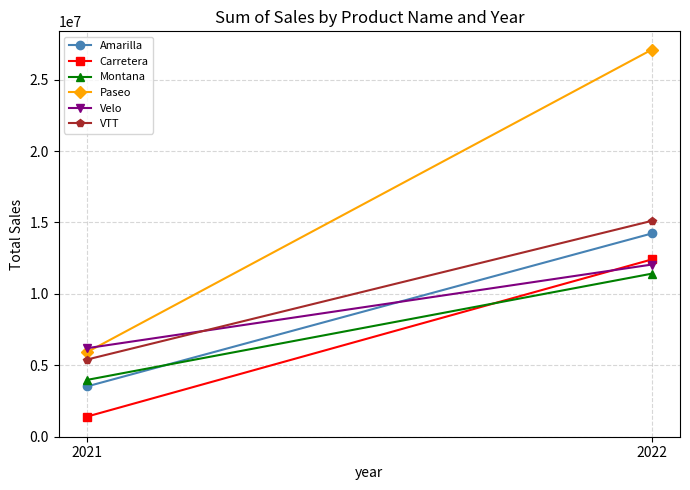

Which category has the lowest value across all series?

2021